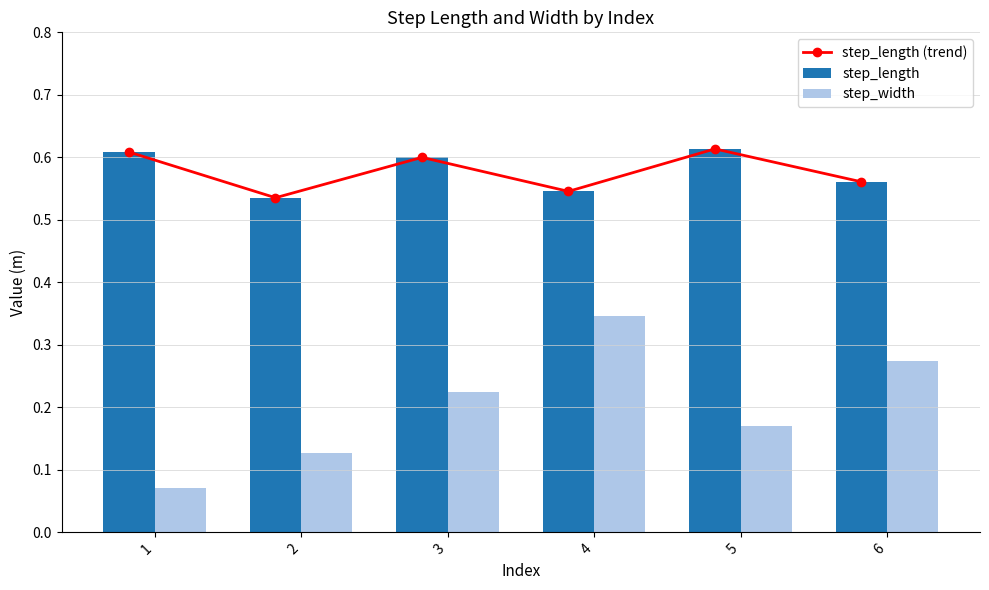

The value of step_width at 6 is 0.4. True or false?

False